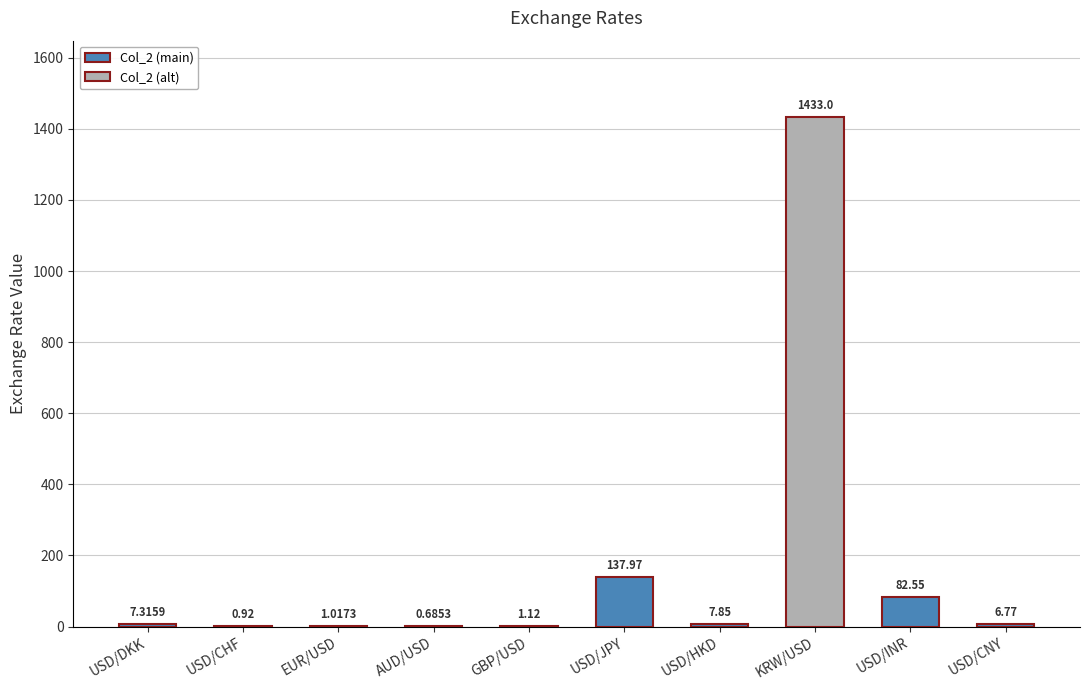

Which label corresponds to the largest value in the chart?

KRW/USD